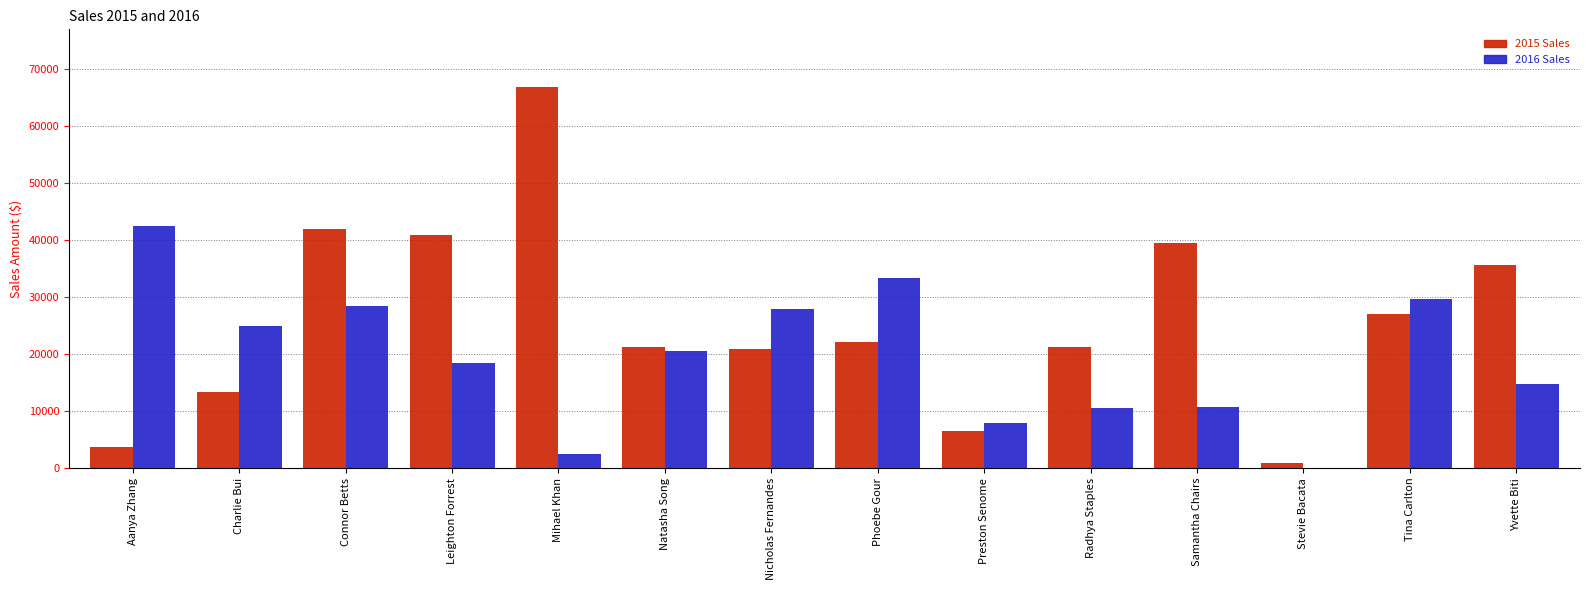

What is the total value across all series at Aanya Zhang?

46051.6